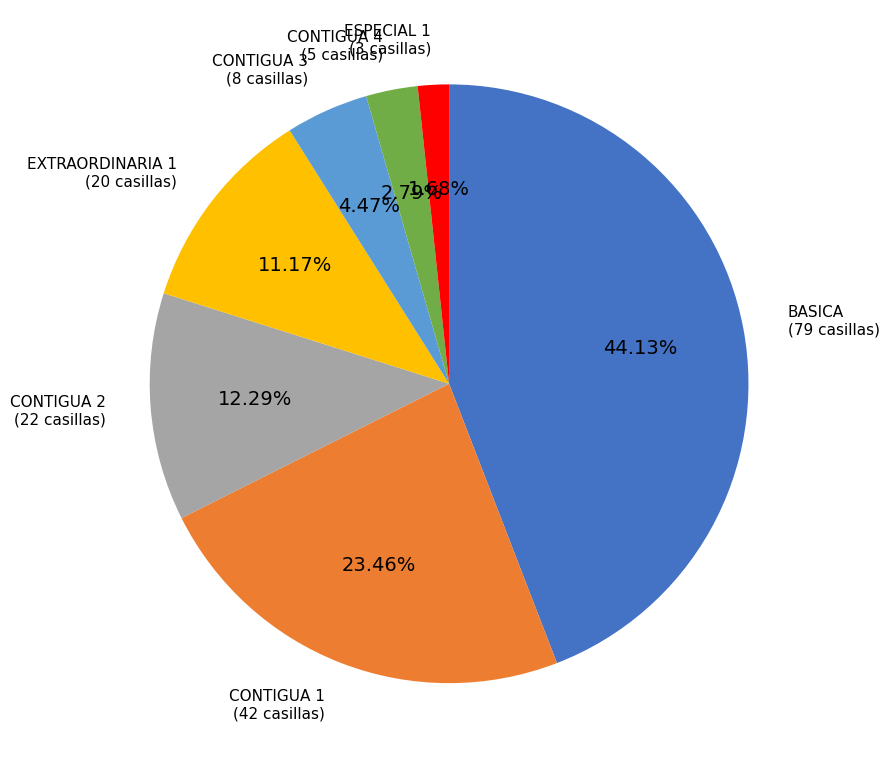

What percentage do BASICA and CONTIGUA 2 together represent?

56.4%